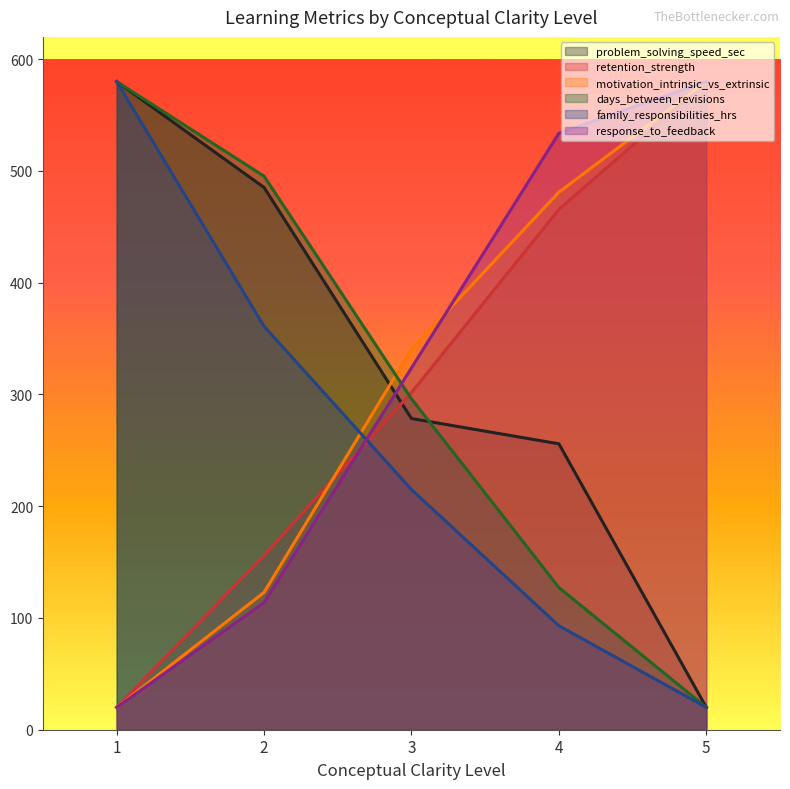

Count the number of categories in the chart.

5